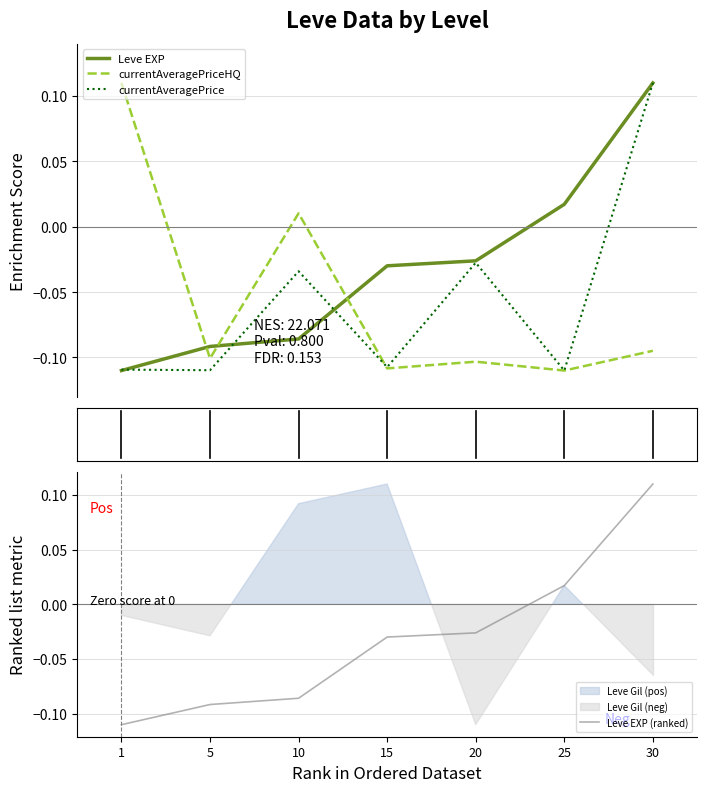

Reading right to left, what are all the values shown in this chart?

Leve EXP: 0.1	0.0	-0.0	-0.0	-0.1	-0.1	-0.1
currentAveragePriceHQ: -0.1	-0.1	-0.1	-0.1	0.0	-0.1	0.1
currentAveragePrice: 0.1	-0.1	-0.0	-0.1	-0.0	-0.1	-0.1
Leve EXP (ranked): 0.1	0.0	-0.0	-0.0	-0.1	-0.1	-0.1